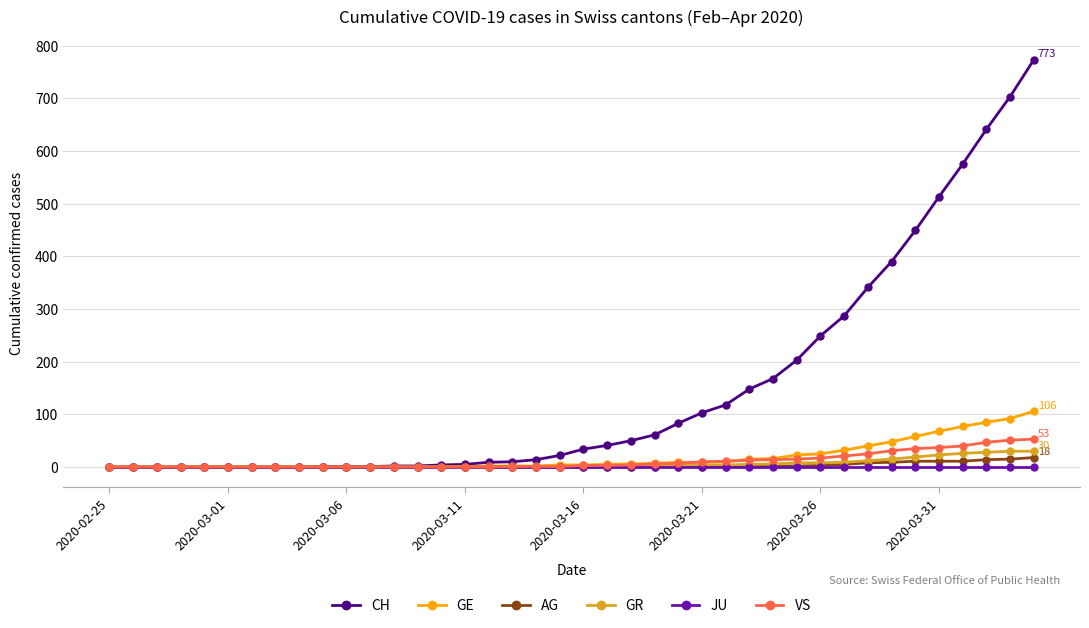

Which series has the largest total across all categories?

CH